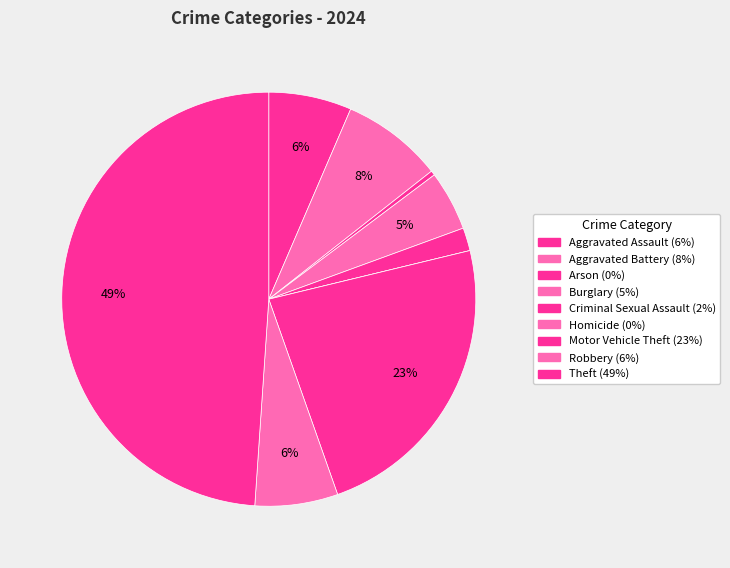

The Robbery slice represents 6% of the pie. True or false?

True